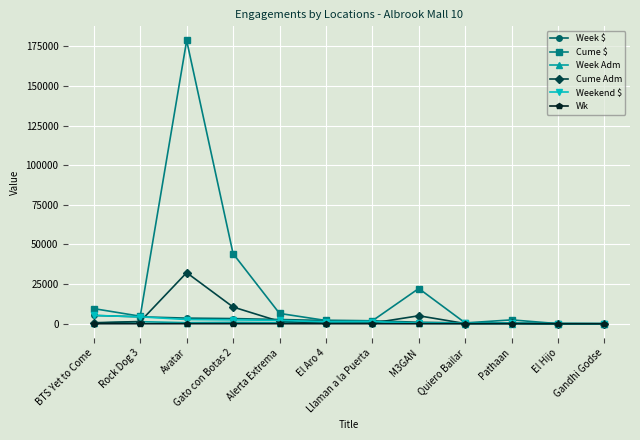

How many data points does each series have?

12